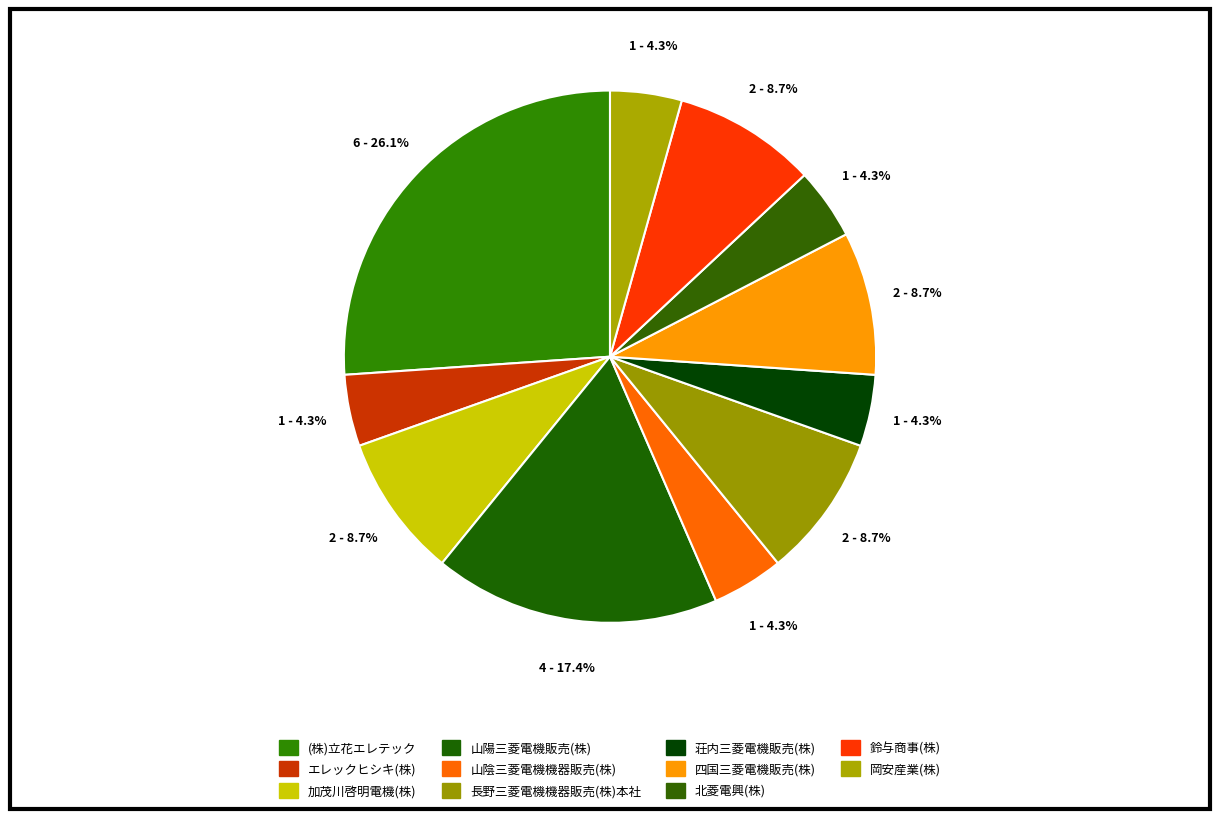

To the nearest percent, what portion does 加茂川啓明電機(株) represent?

9%